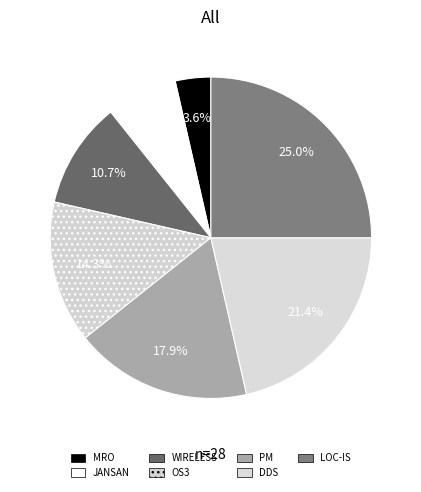

Is there any slice that represents more than half of the pie?

No